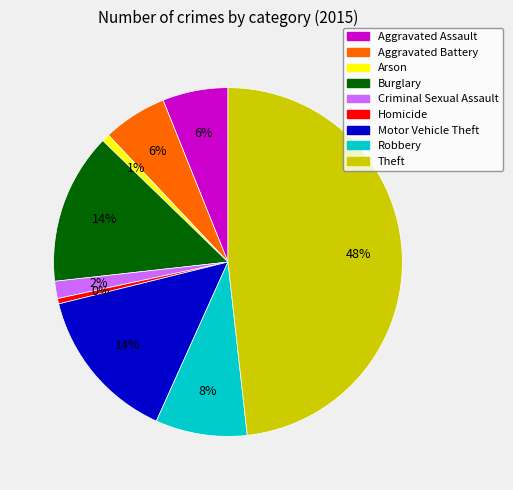

How many slices are in this pie chart?

9